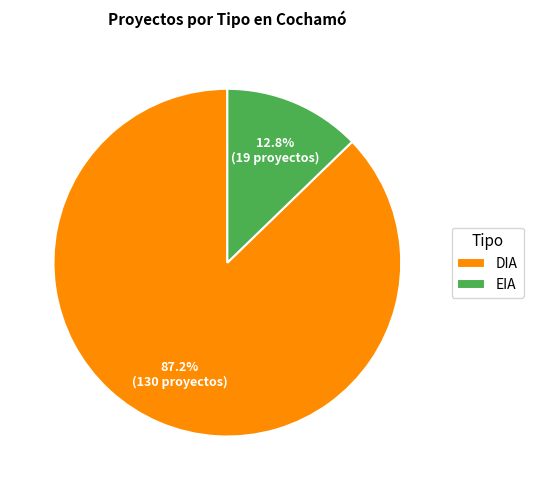

To the nearest percent, what percentage of the pie is DIA?

87%